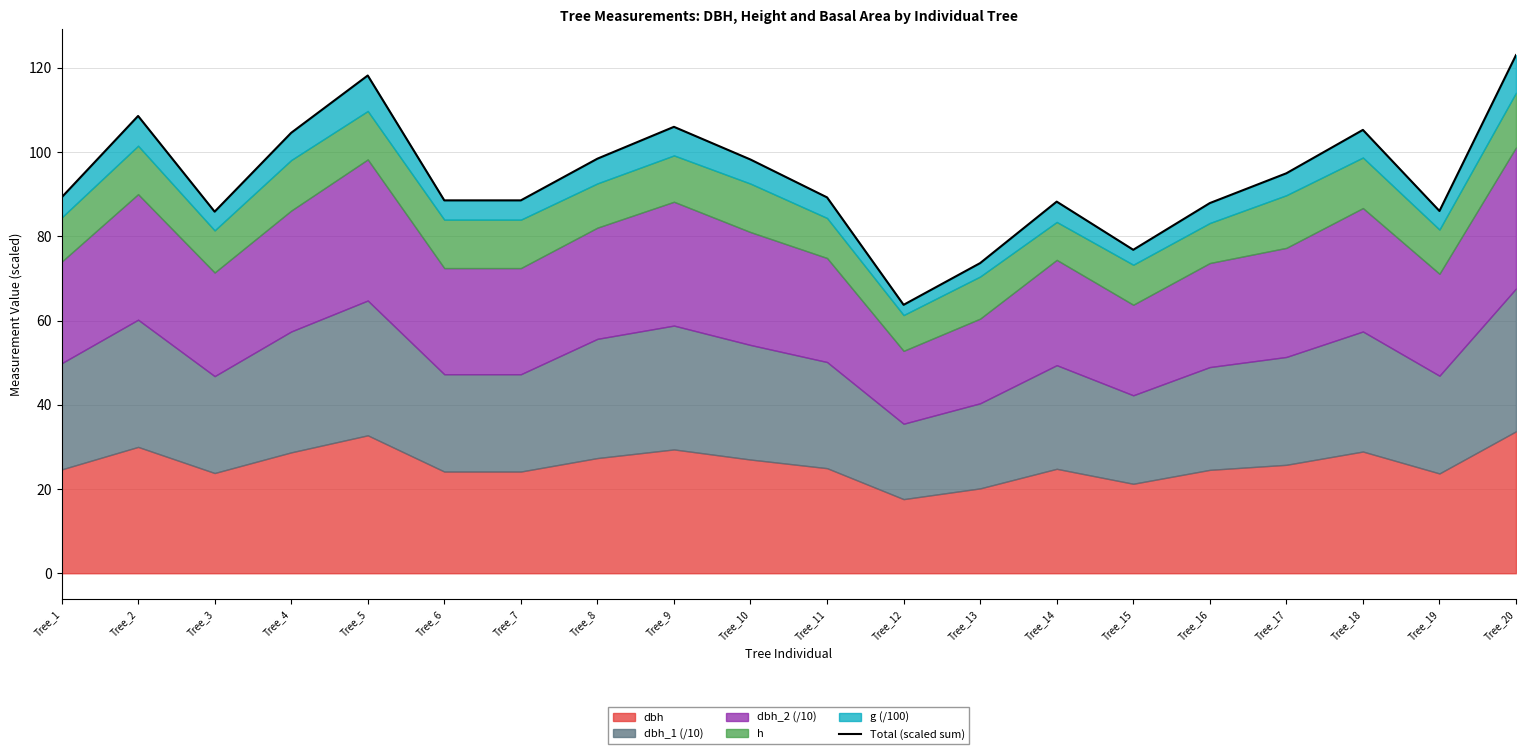

How many categories are shown in the chart?

20